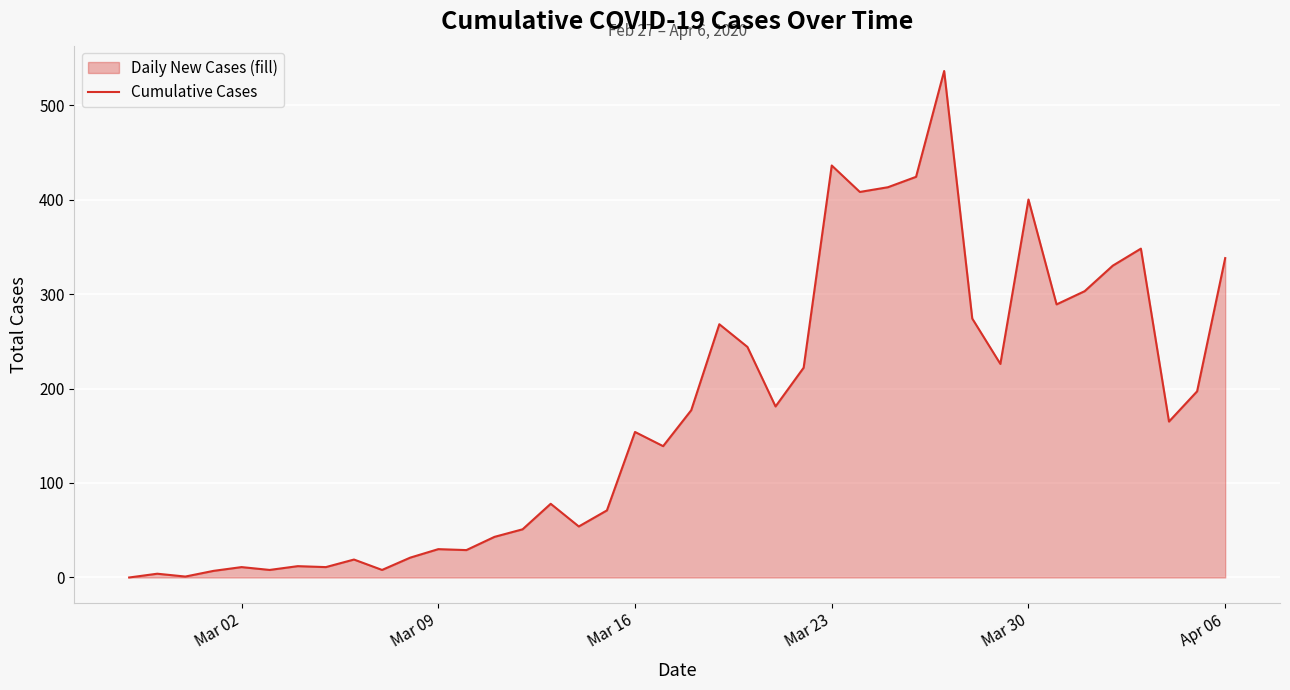

What is the difference between the maximum and minimum values?

536